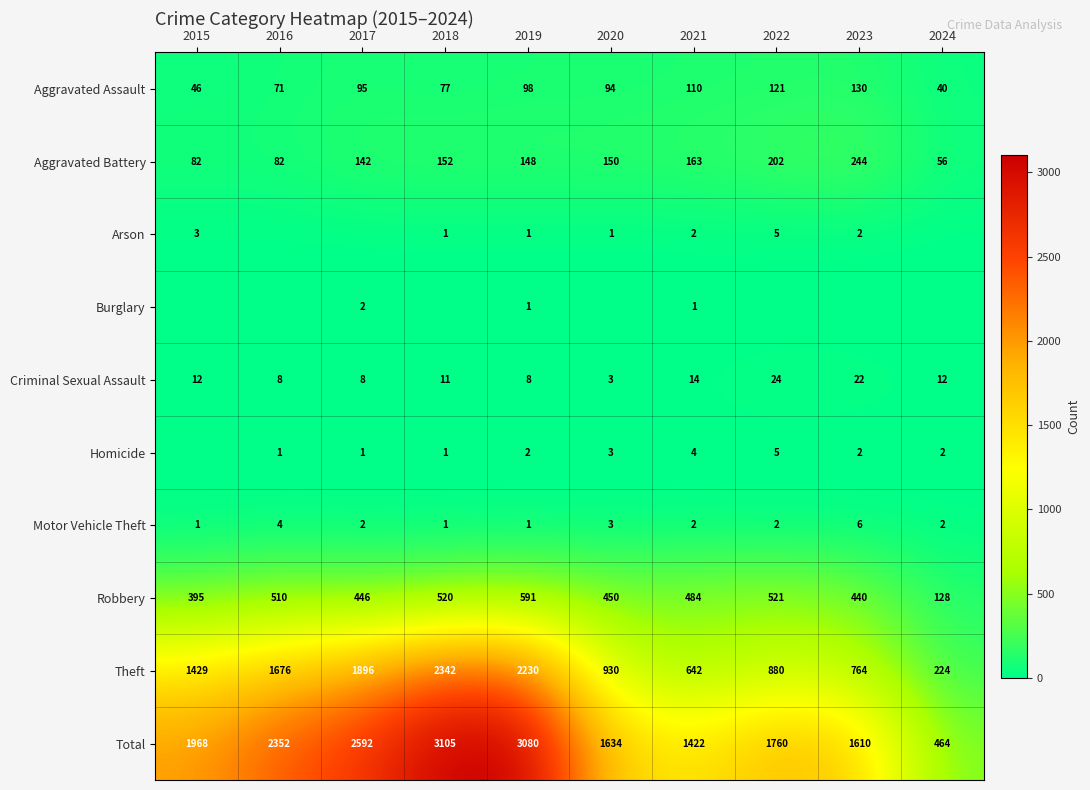

At which category is the sum across all series the highest?

2018